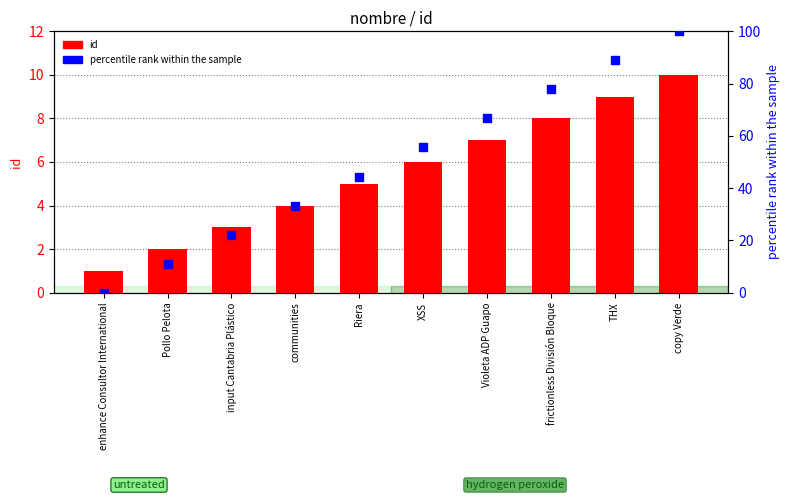

Which series contains the lowest Y value?

percentile rank within the sample